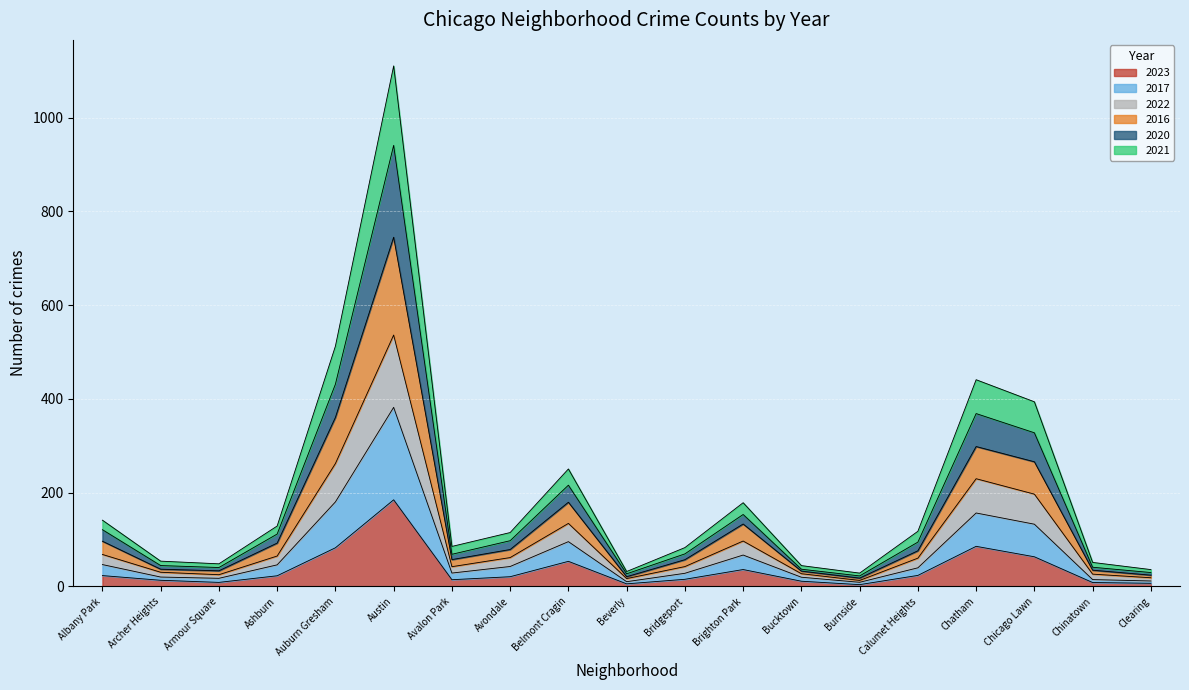

At which category is the sum across all series the highest?

Austin